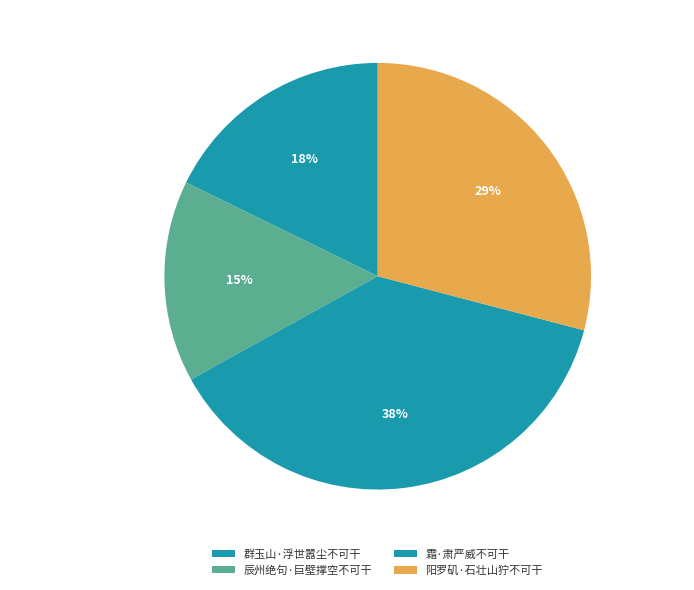

Is there any slice that represents more than half of the pie?

No